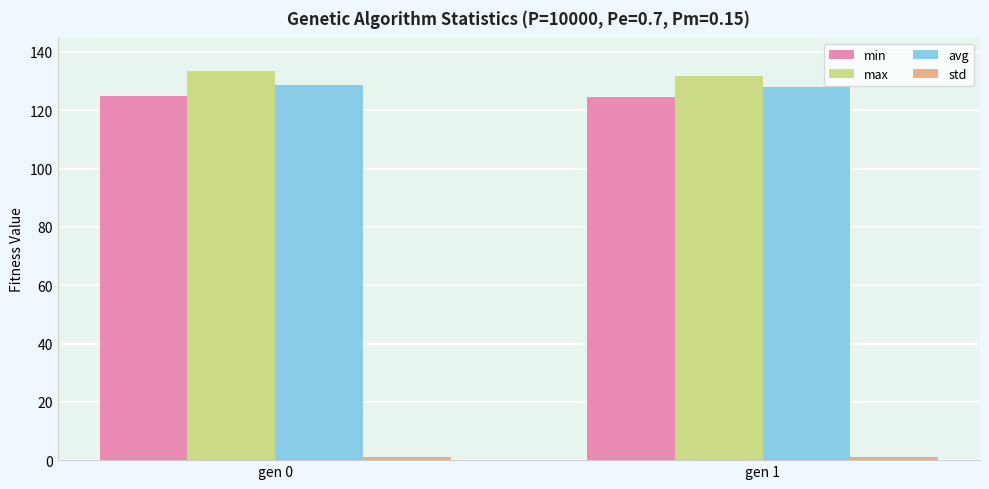

How many groups of bars are there?

2